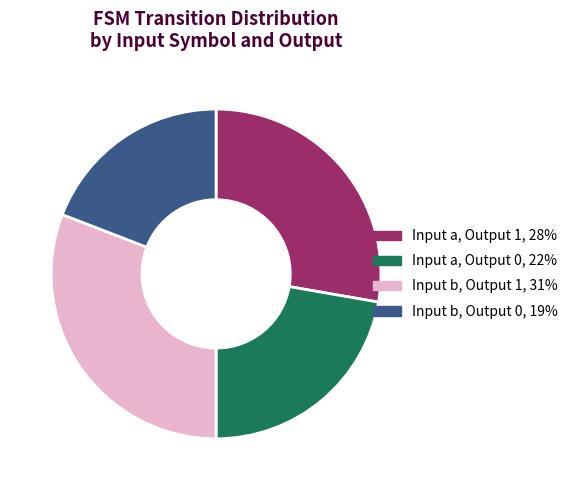

Is there a majority slice in this chart?

No